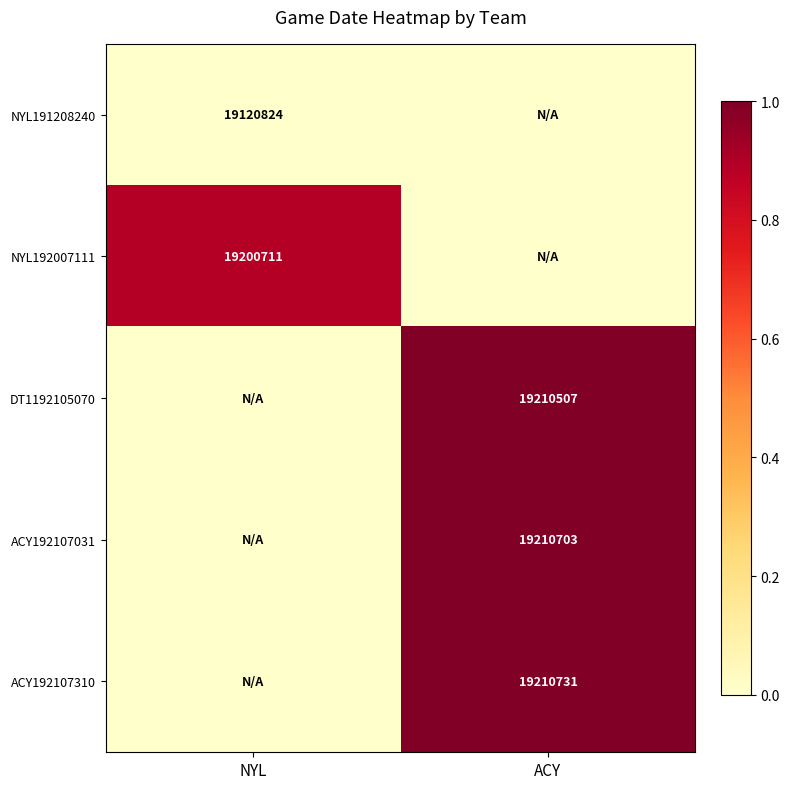

True or false: ACY192107310 has a value of 19210731 at ACY.

True